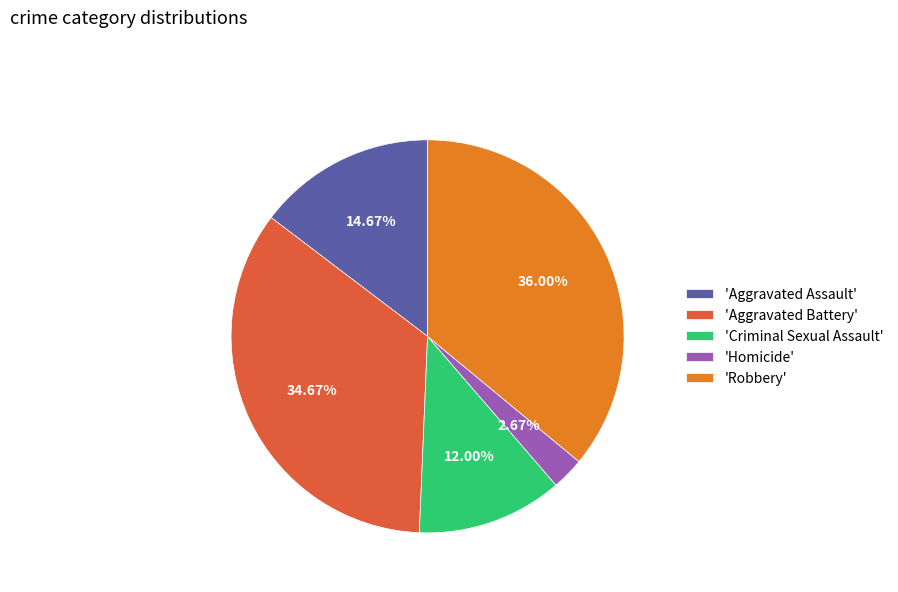

Rank the categories by value from lowest to highest.

'Homicide', 'Criminal Sexual Assault', 'Aggravated Assault', 'Aggravated Battery', 'Robbery'